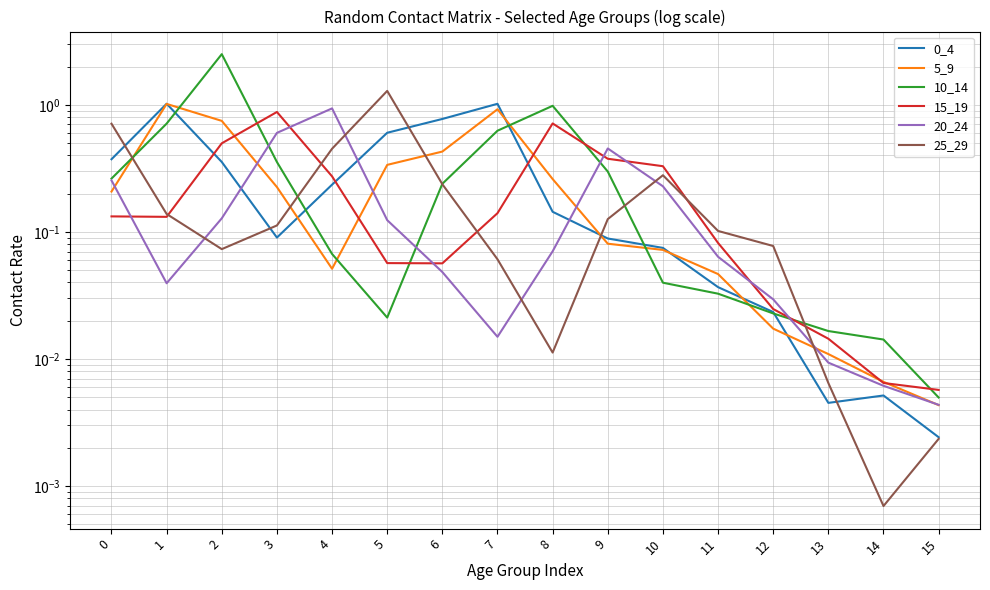

How many categories are shown in the chart?

16